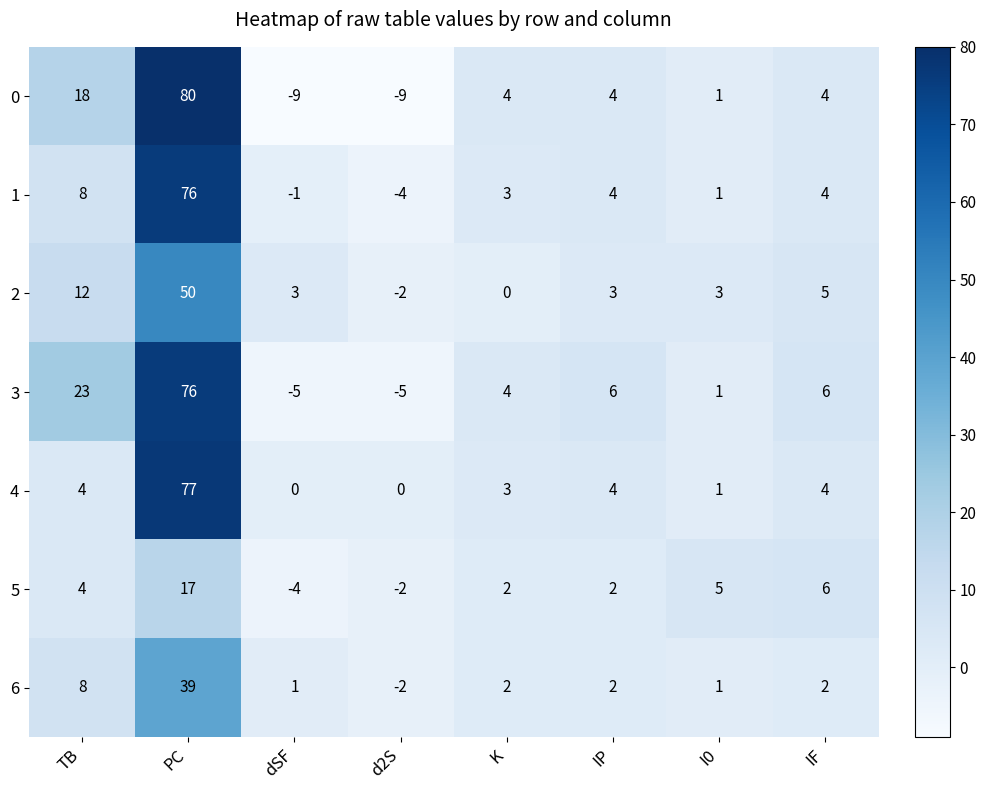

Is it true that 5 equals -3 at d2S?

False